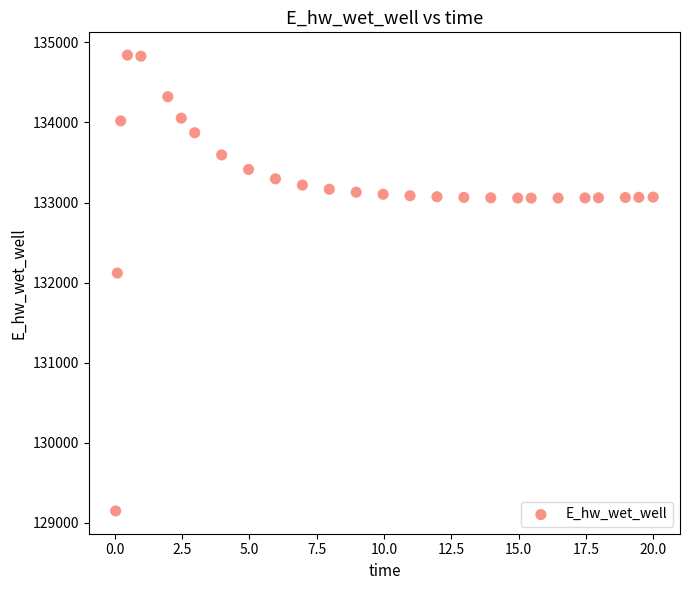

What Y value in the scatter plot is closest to 131995?

132119.2